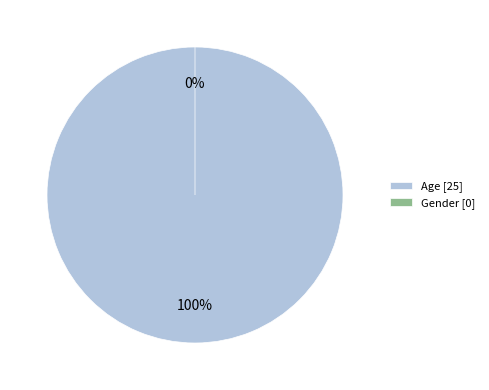

What is the change in value from Age to Gender?

-25